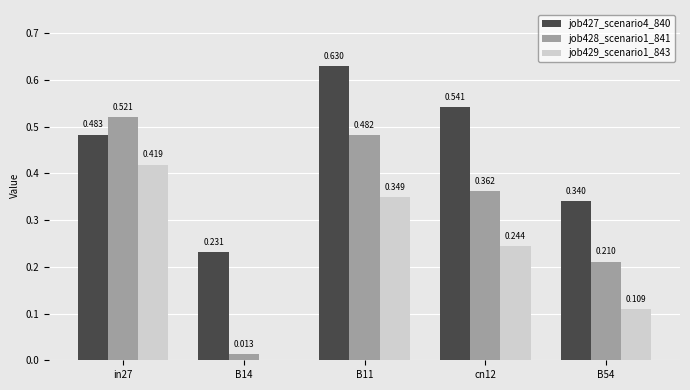

Is the value of job429_scenario1_843 at B14 greater than the value of job428_scenario1_841 at in27?

No